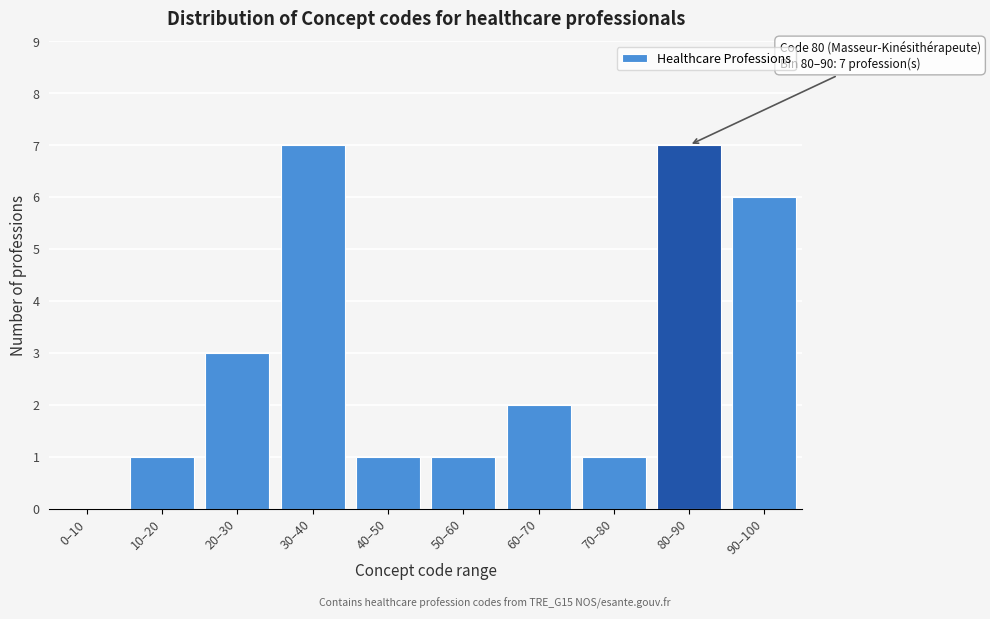

Reading left to right, extract all data points from this chart.

0–10=0	10–20=1	20–30=3	30–40=7	40–50=1	50–60=1	60–70=2	70–80=1	80–90=7	90–100=6